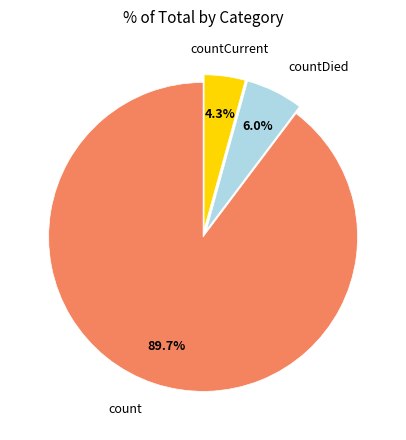

What percentage is NOT represented by count?

10.3%